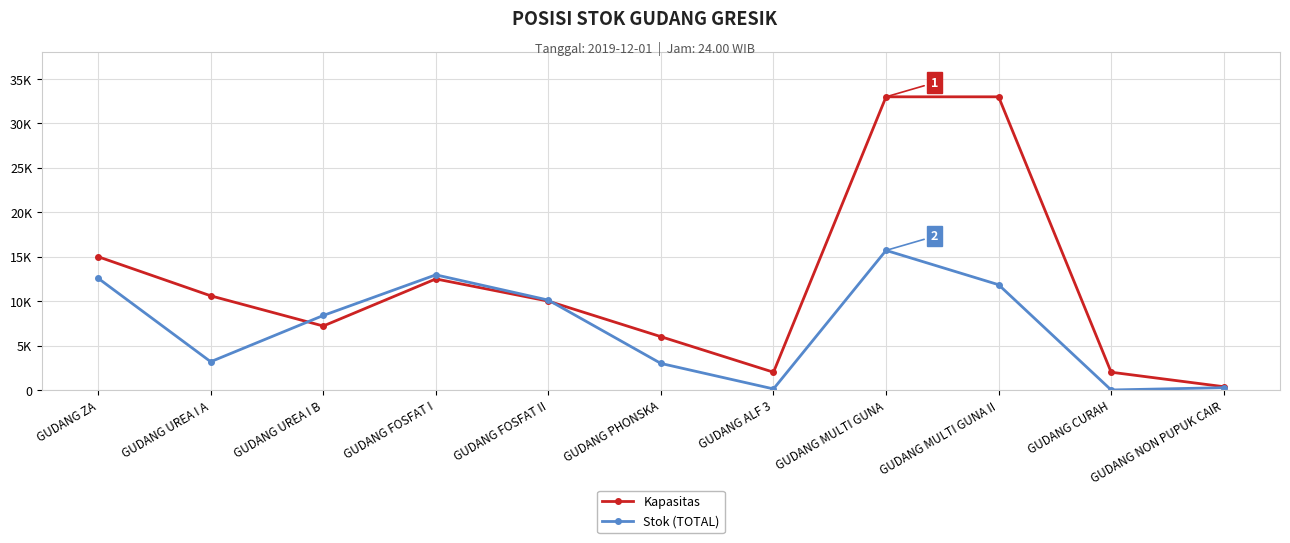

Reading left to right, list all the values displayed in this chart.

Kapasitas: 15000.0	10600.0	7200.0	12500.0	10000.0	6000.0	2000.0	33000.0	33000.0	2000.0	370.0
Stok (TOTAL): 12576.8	3181.5	8385.6	12961.1	10117.0	2986.5	119.5	15712.3	11847.7	0.0	259.1